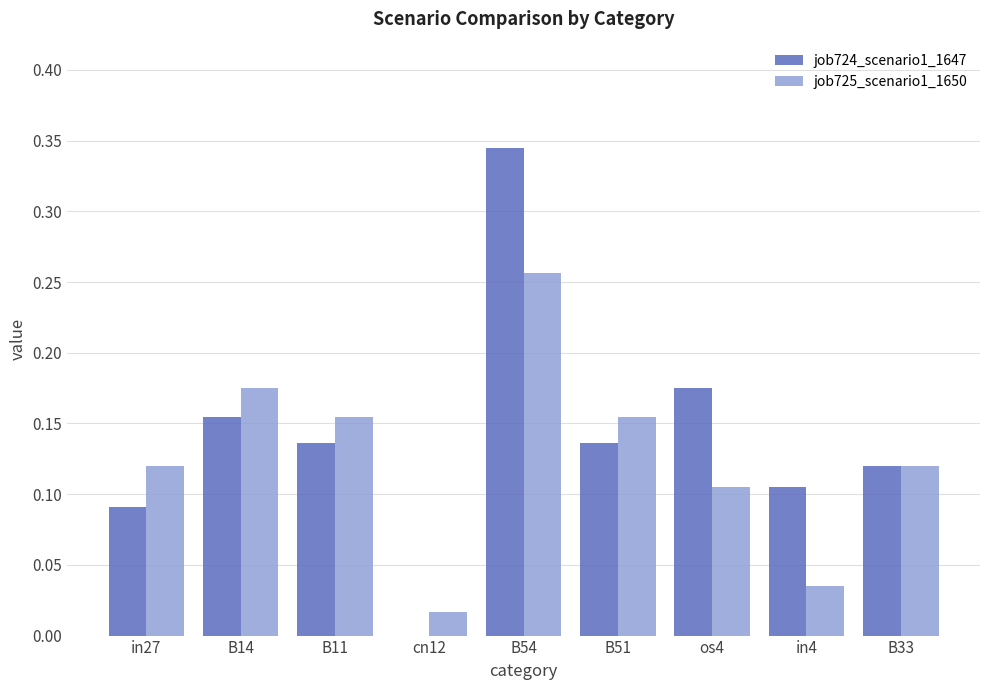

True or false: job725_scenario1_1650 has a value of 0.2 at os4.

False